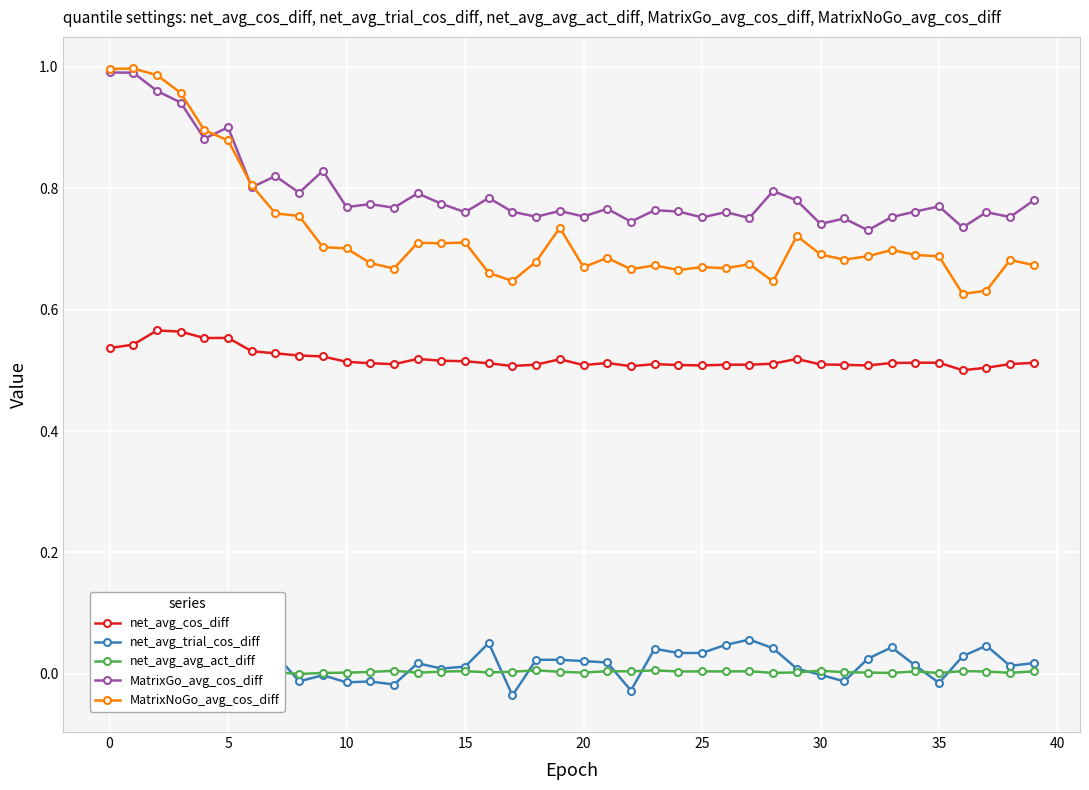

Which series has the largest range (max minus min)?

MatrixNoGo_avg_cos_diff